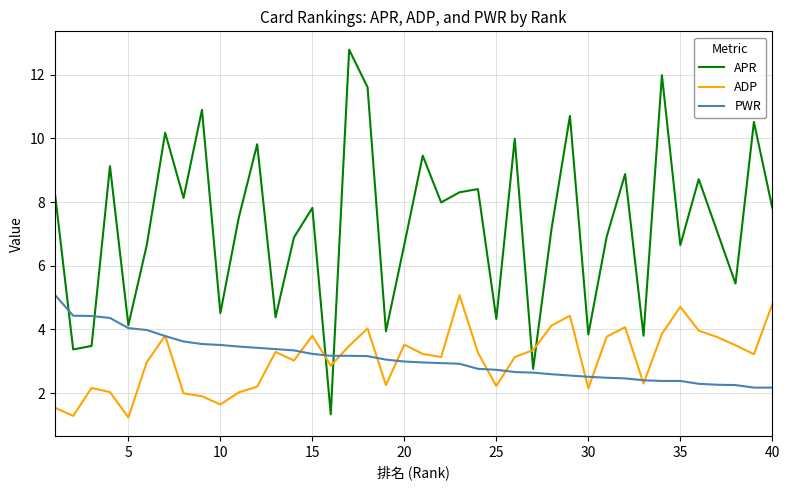

Which series has the largest range (max minus min)?

APR